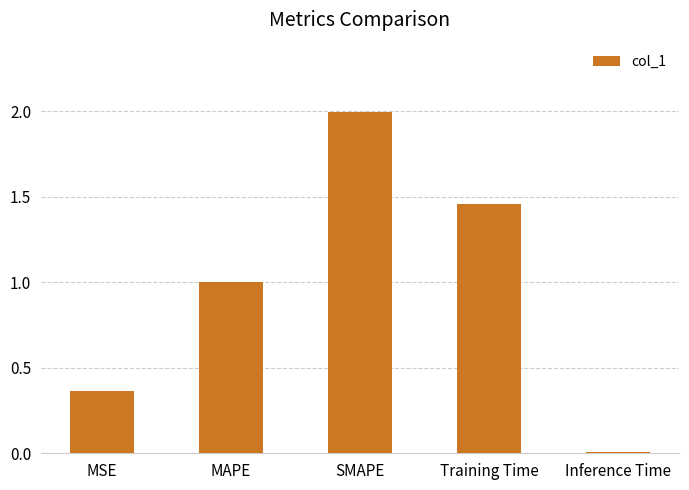

What is the value of the 2nd bar from the left?

1.0